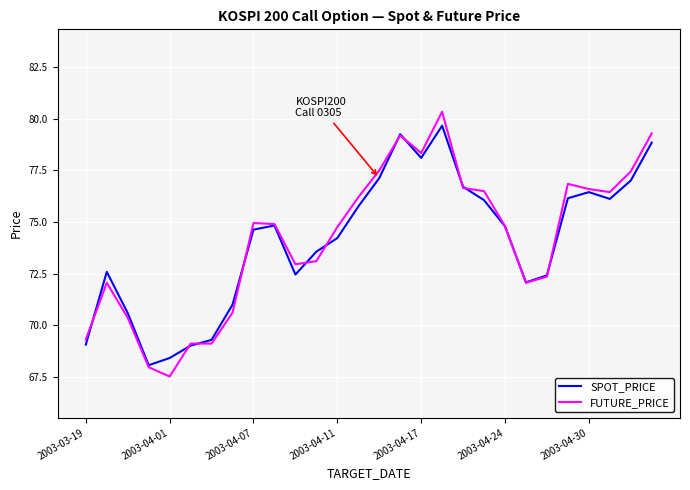

Does the chart have visible grid lines?

Yes